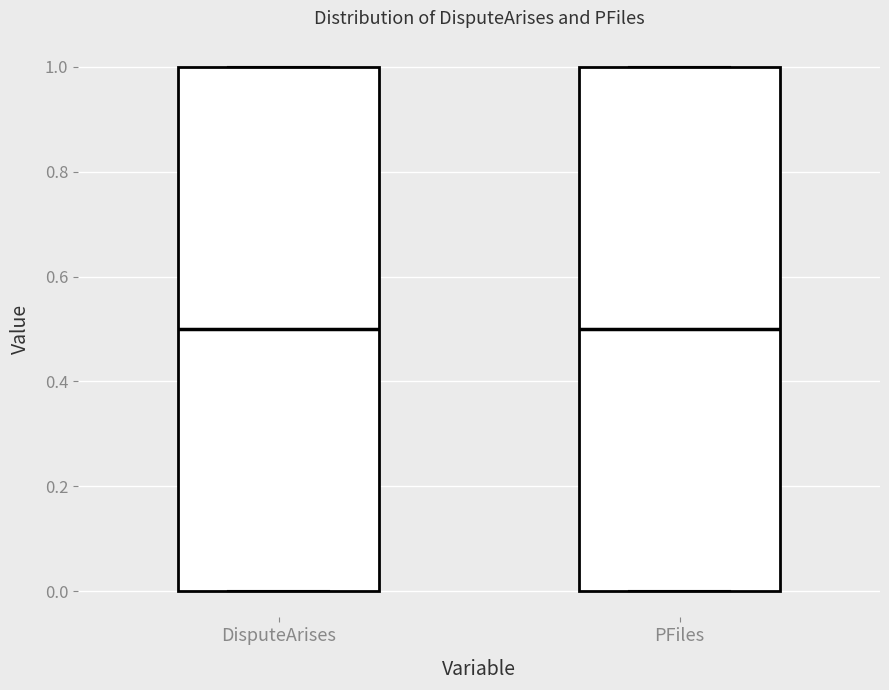

Where is the lower edge of the box for PFiles on the y-axis? The values are not printed on the chart, so give them approximately, as read against the axis.

0.0